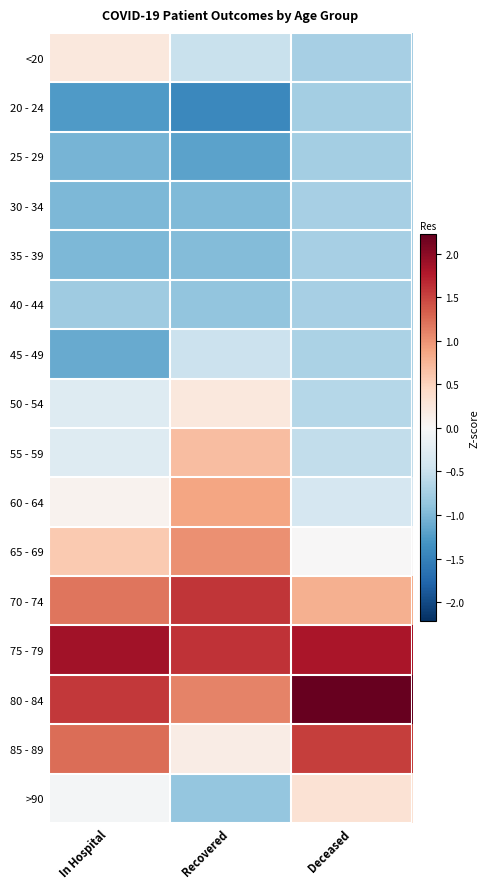

What is the greatest value displayed?

2.2